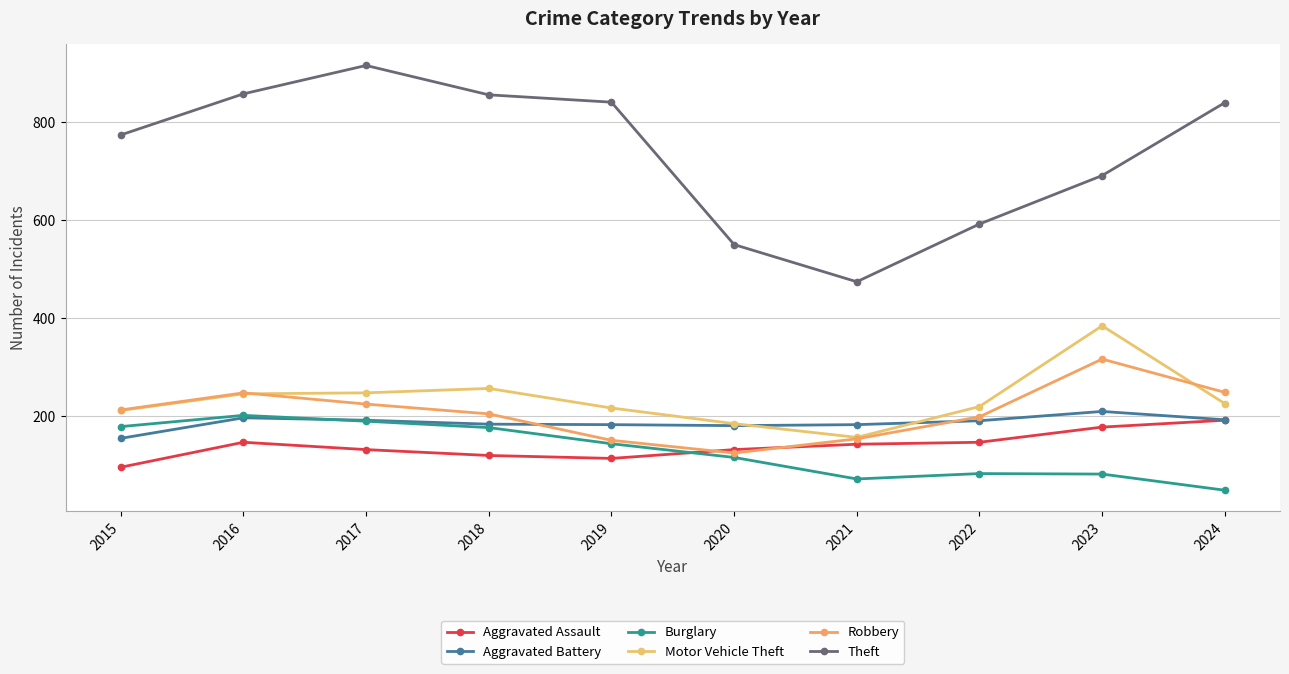

At which label is Aggravated Battery closest to 181?

2019